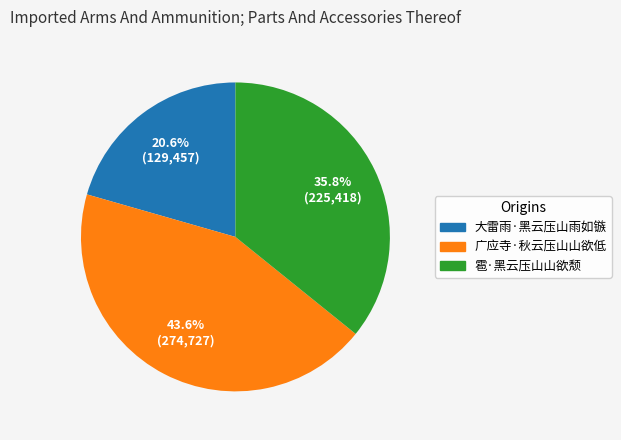

Does 雹·黑云压山山欲颓 represent more than half of the total?

No